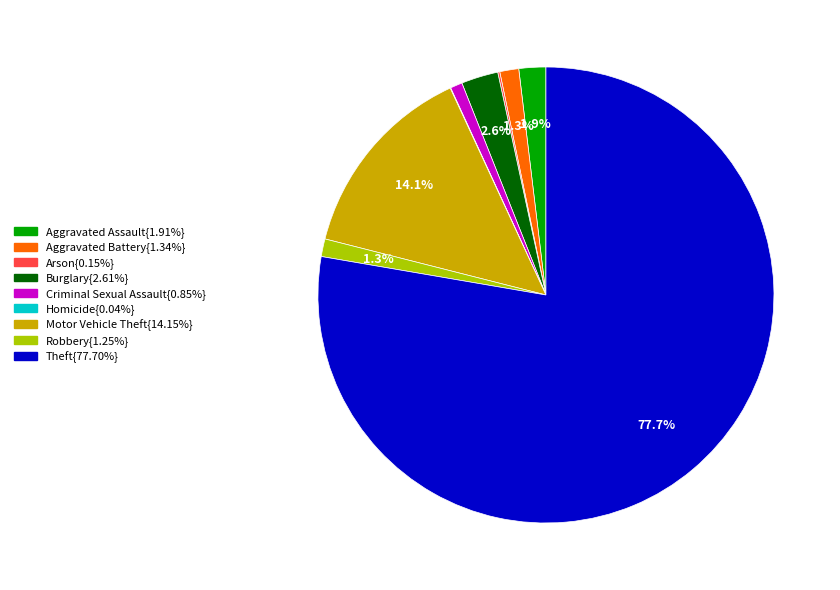

Is there a majority slice in this chart?

Yes